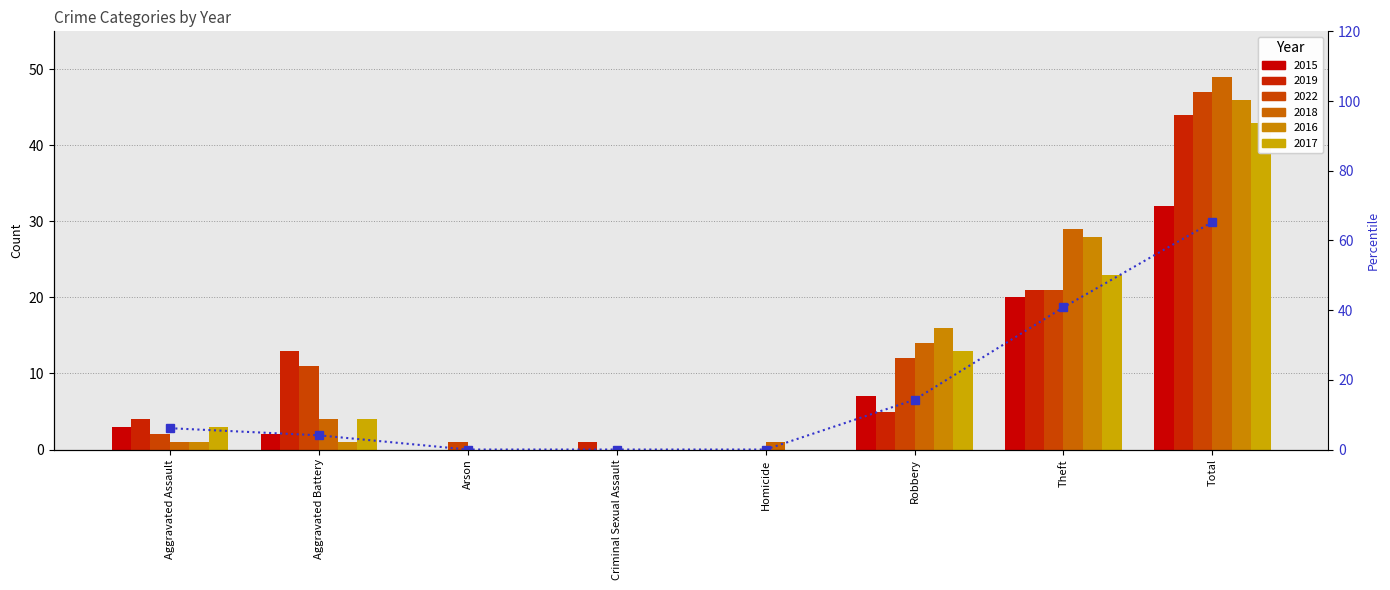

Reading left to right, what are all the values shown in this chart?

Aggravated Assault=6.1	Aggravated Battery=4.1	Arson=0.0	Criminal Sexual Assault=0.0	Homicide=0.0	Robbery=14.3	Theft=40.8	Total=65.3